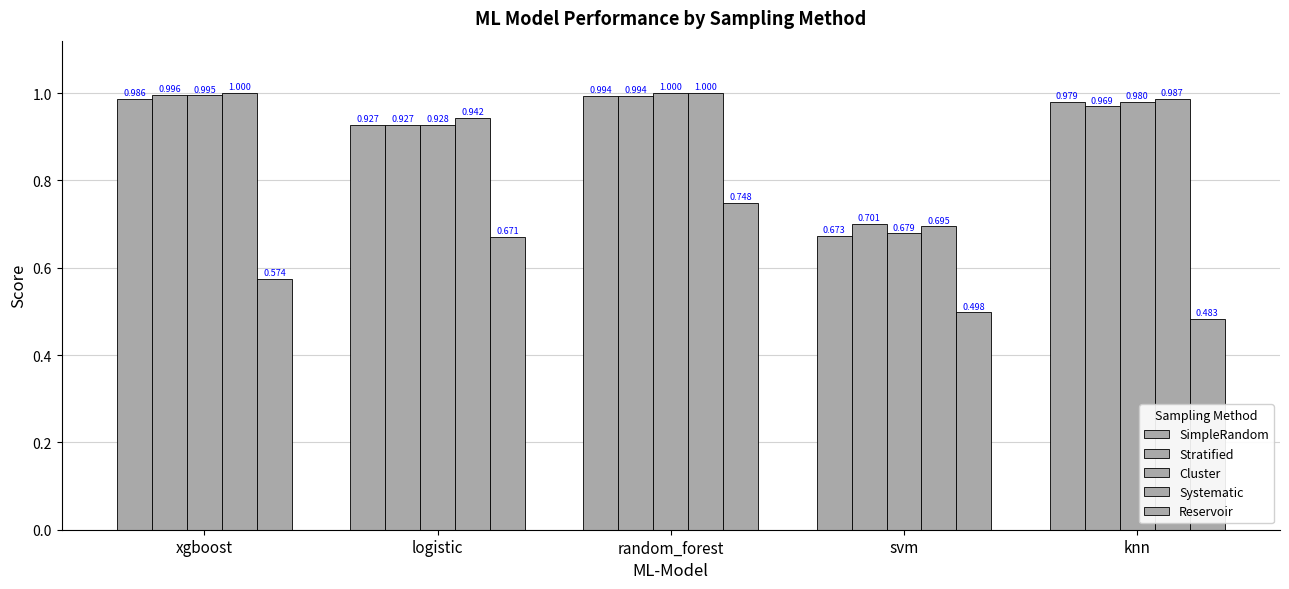

Rank the categories by Stratified value from lowest to highest.

svm, logistic, knn, random_forest, xgboost